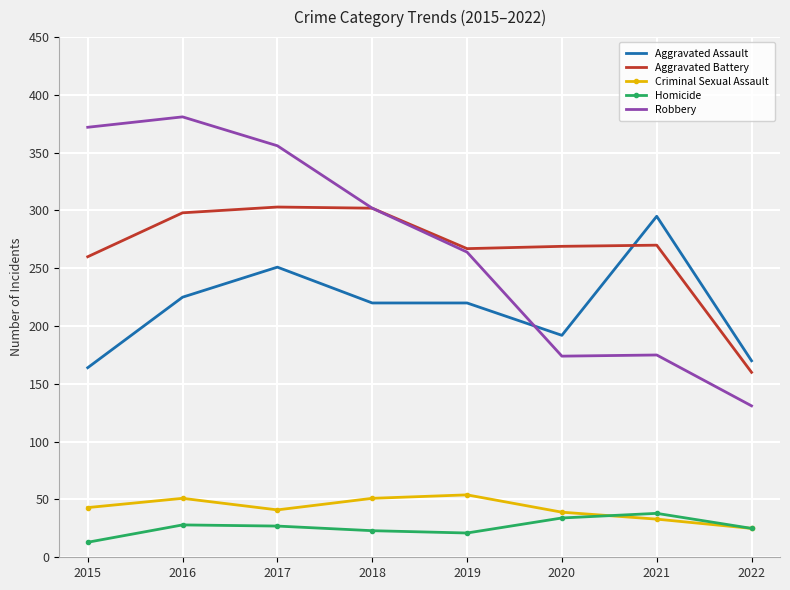

What is the highest value of the Homicide series?

38